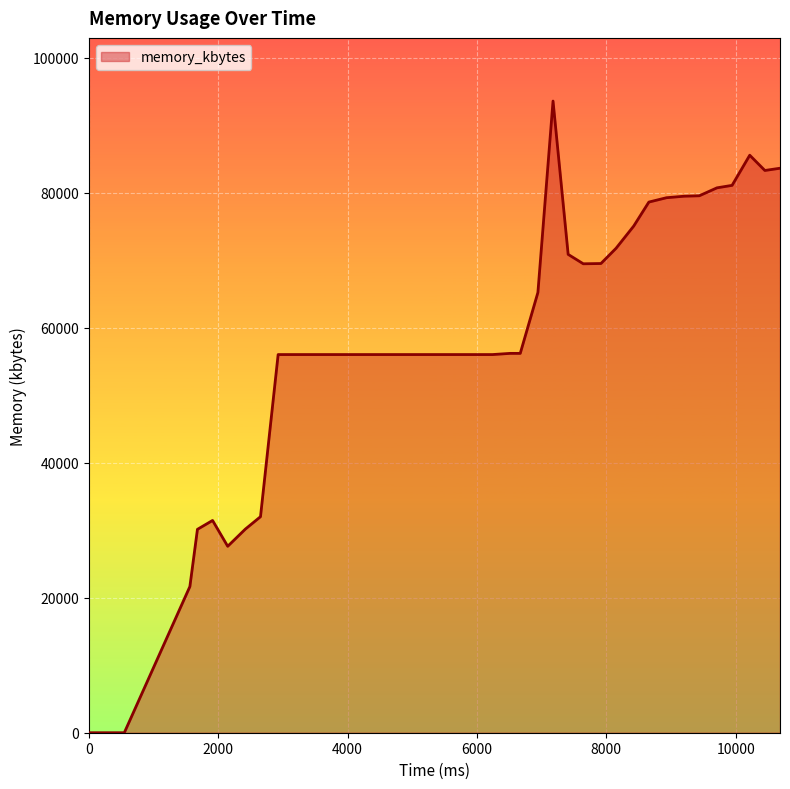

What is the difference between the maximum and minimum values?

93580